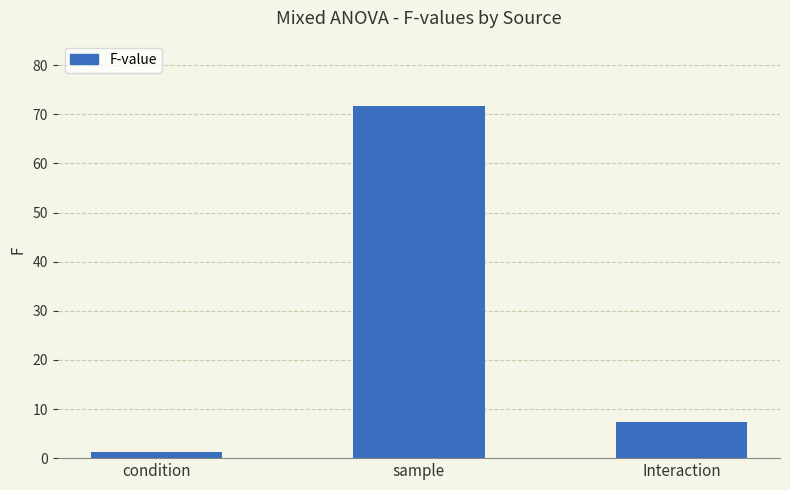

Is it true that the value at Interaction is 11.6?

False